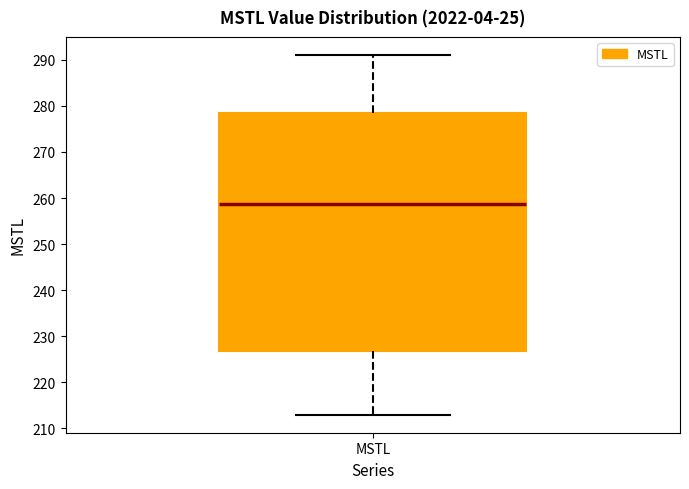

Read this box plot against the y-axis: the position of the median line, the range covered by the box, and the ends of both whiskers. The values are not printed on the chart, so give them approximately, as read against the axis.

median 259, box 227 to 279, whiskers 213 to 291